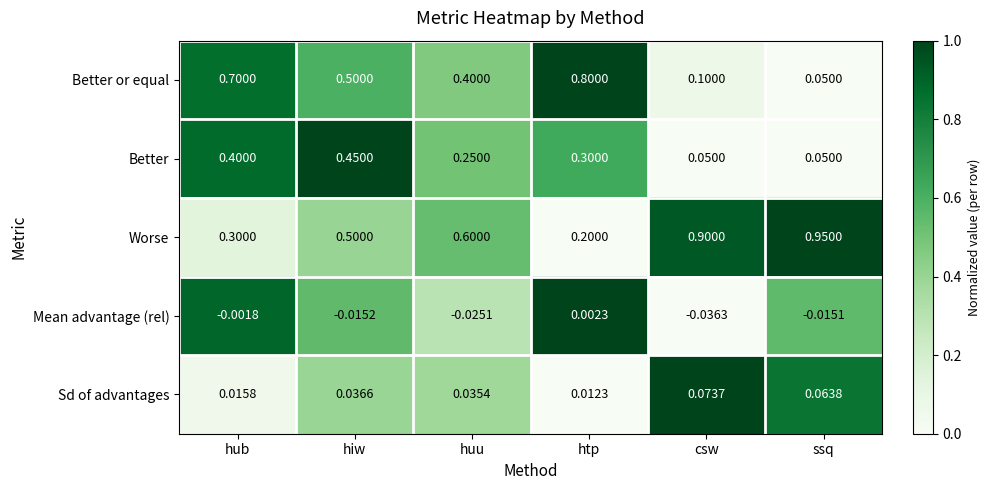

Where is Worse nearest to the value 0?

htp